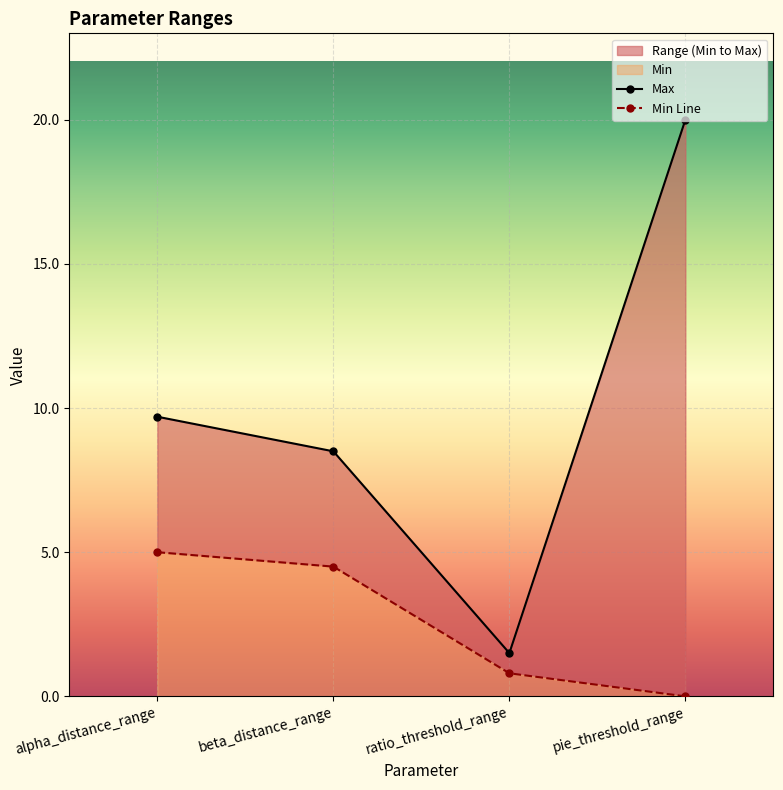

Rank the series at pie_threshold_range from lowest to highest value.

Min, Max